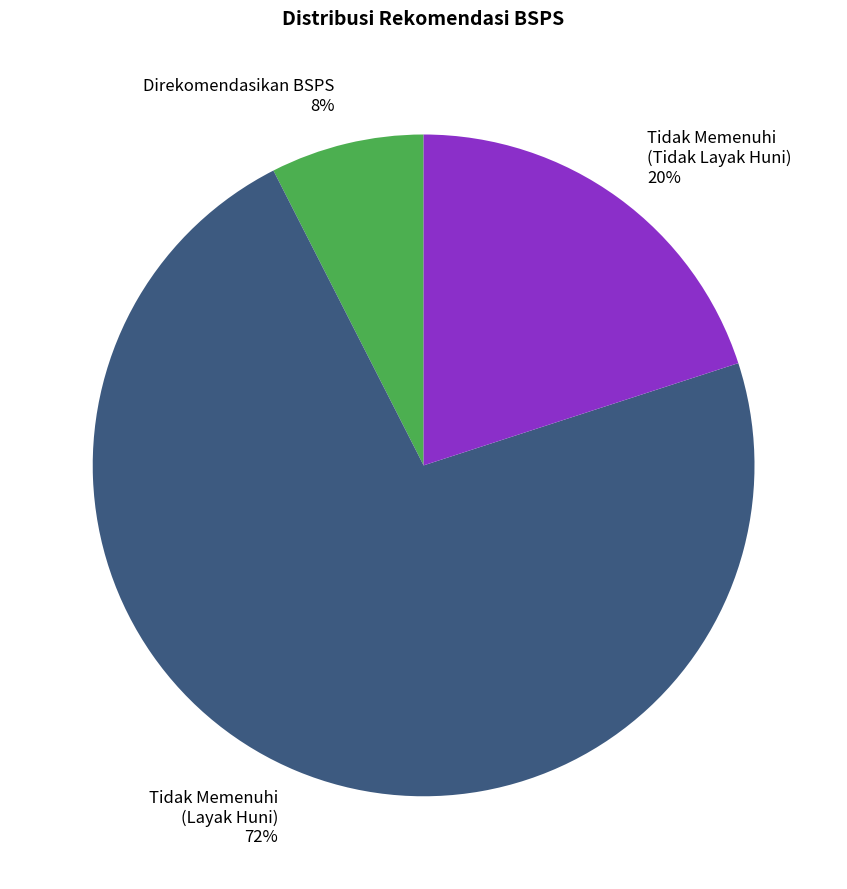

True or false: Direkomendasikan BSPS 8% accounts for 7% of the total.

True